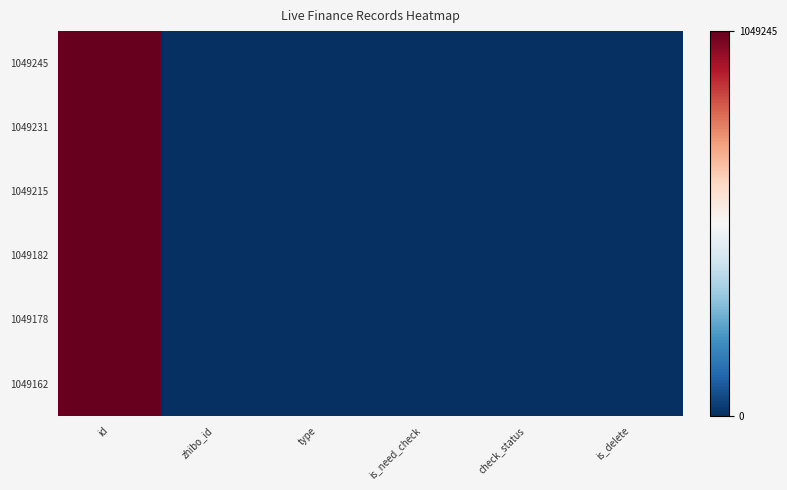

At which category is the sum across all series the highest?

id